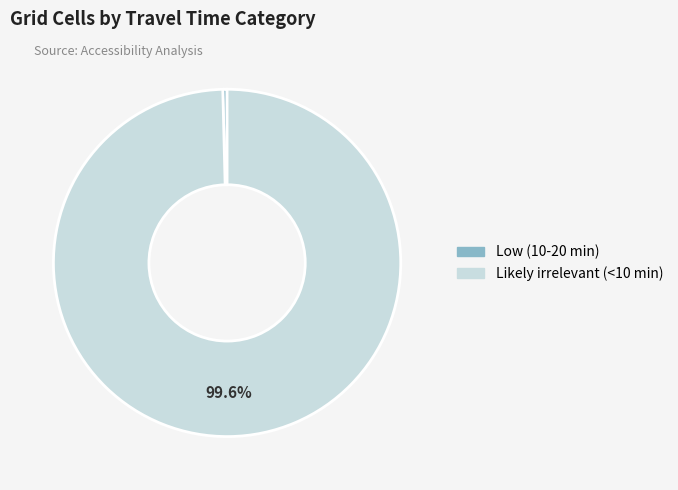

How many slices are in this pie chart?

2